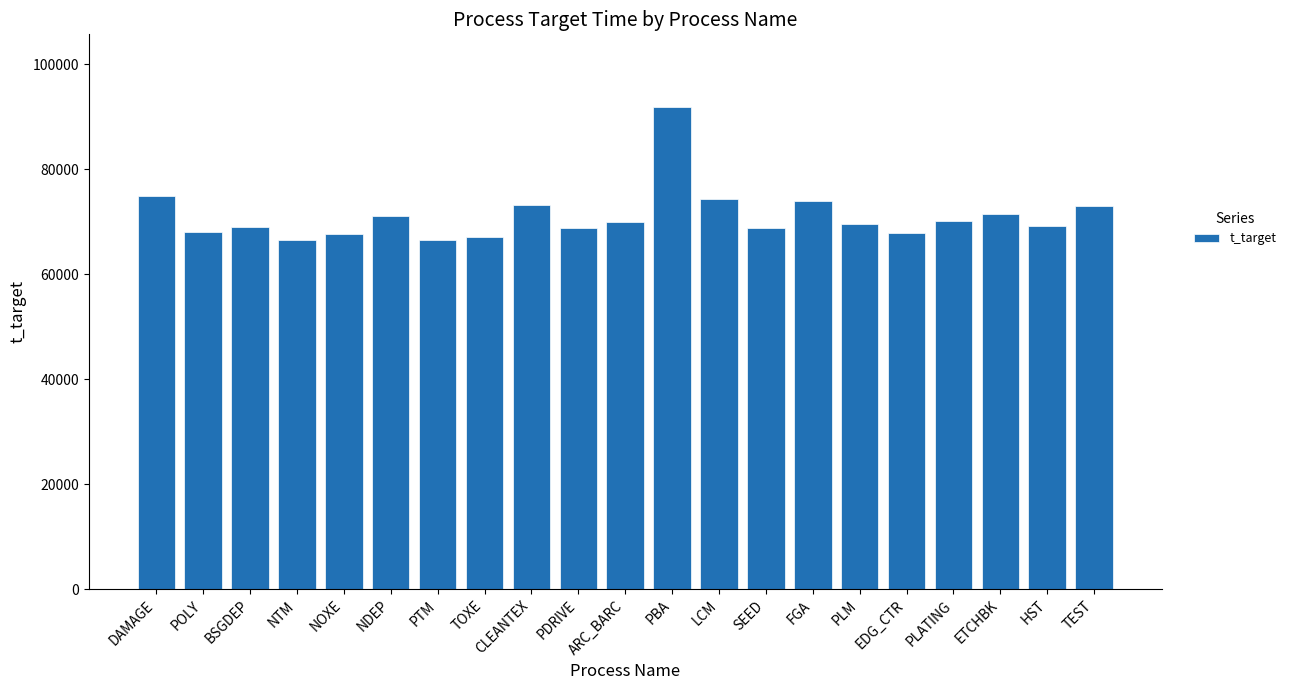

Count the number of data series in this chart.

1